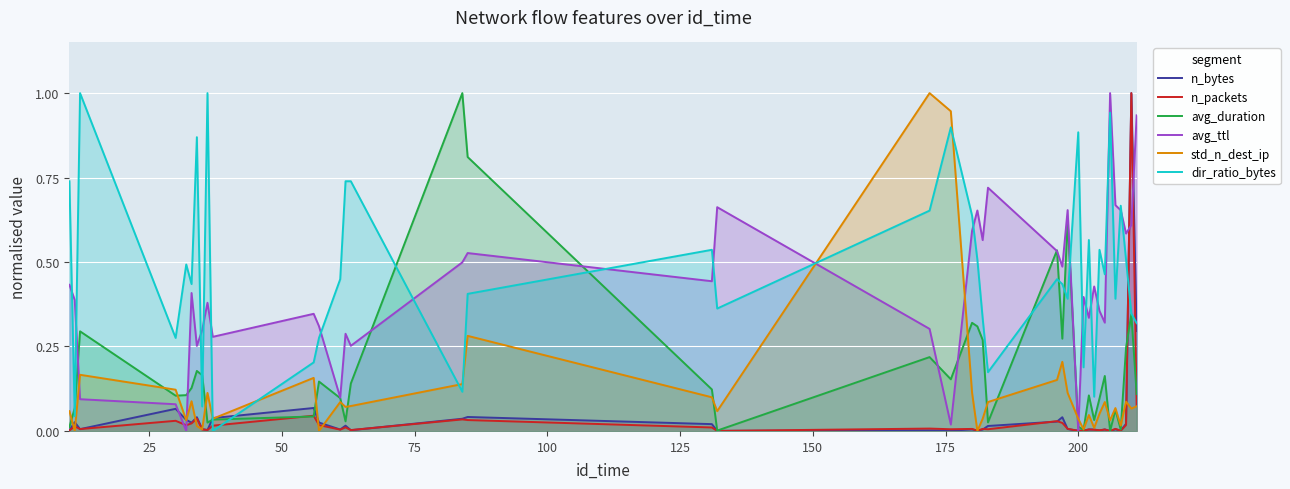

What is the highest value of the n_bytes series?

1.0